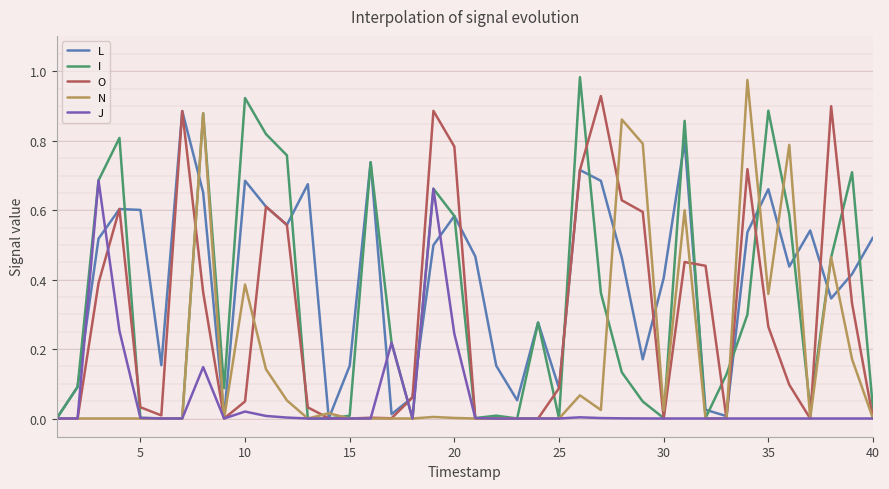

Which series has the largest total across all categories?

L